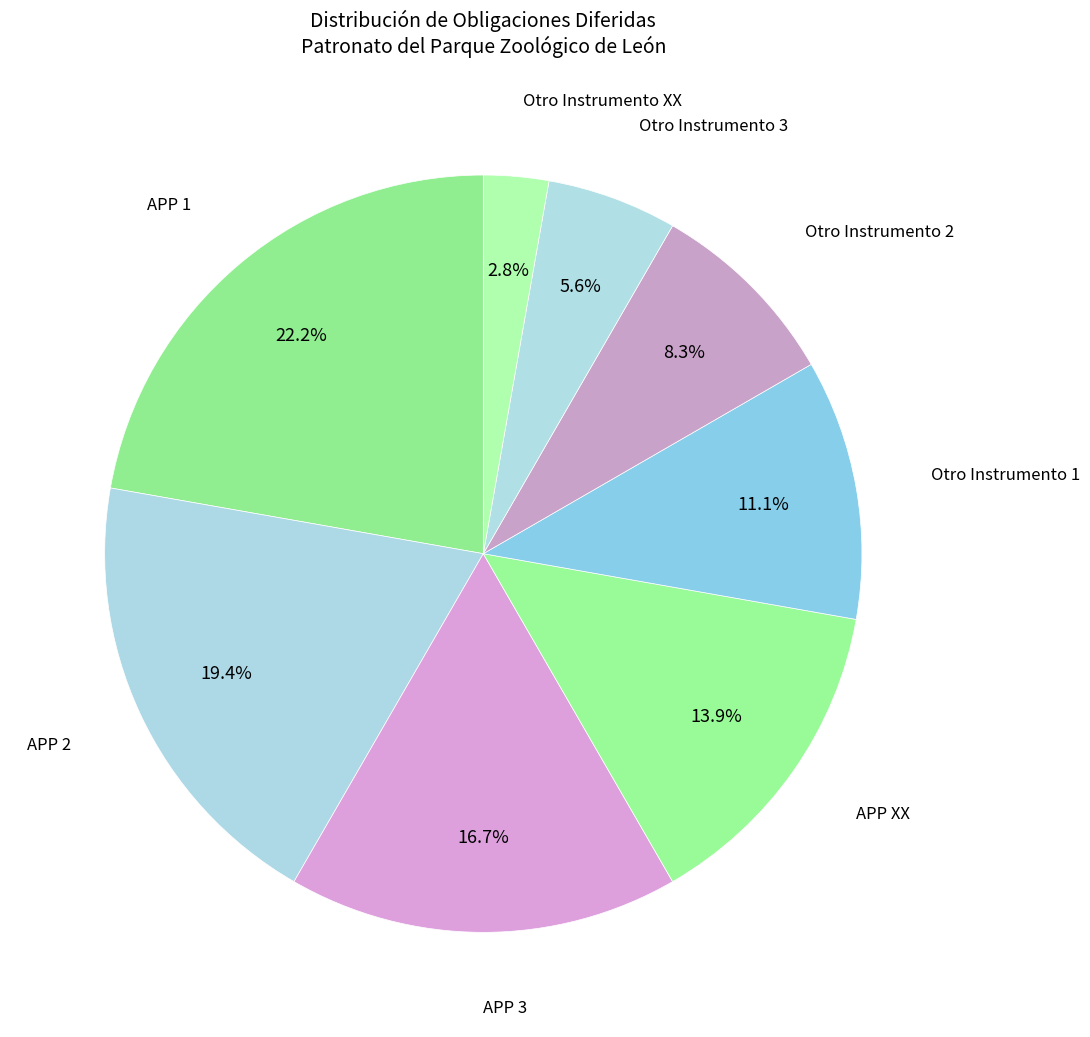

How many slices are in this pie chart?

8